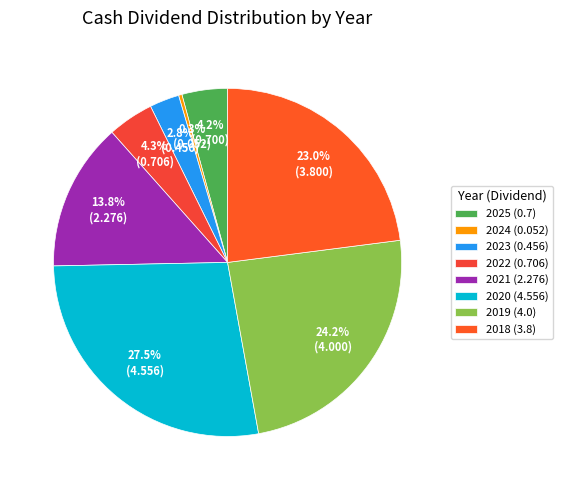

Does any single category account for the majority?

No